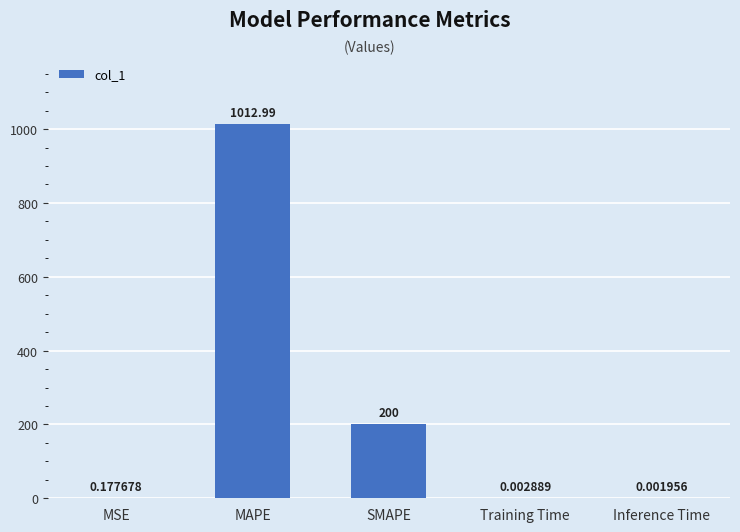

What is the change in value from MSE to Inference Time?

-0.2